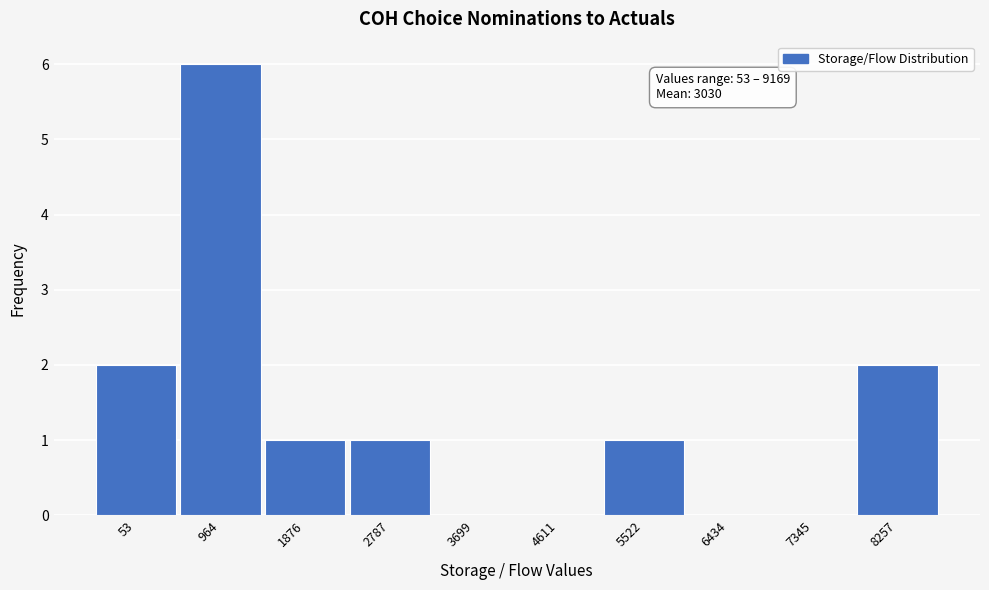

Reading right to left, what are all the values shown in this chart?

8257=2	7345=0	6434=0	5522=1	4611=0	3699=0	2787=1	1876=1	964=6	53=2